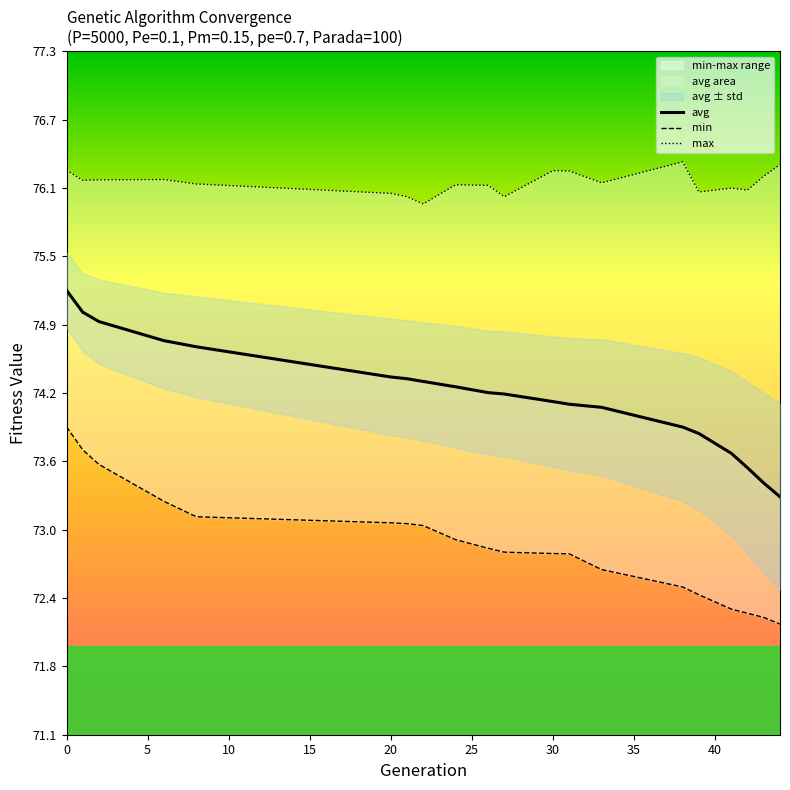

What is the highest value of the avg series?

75.2